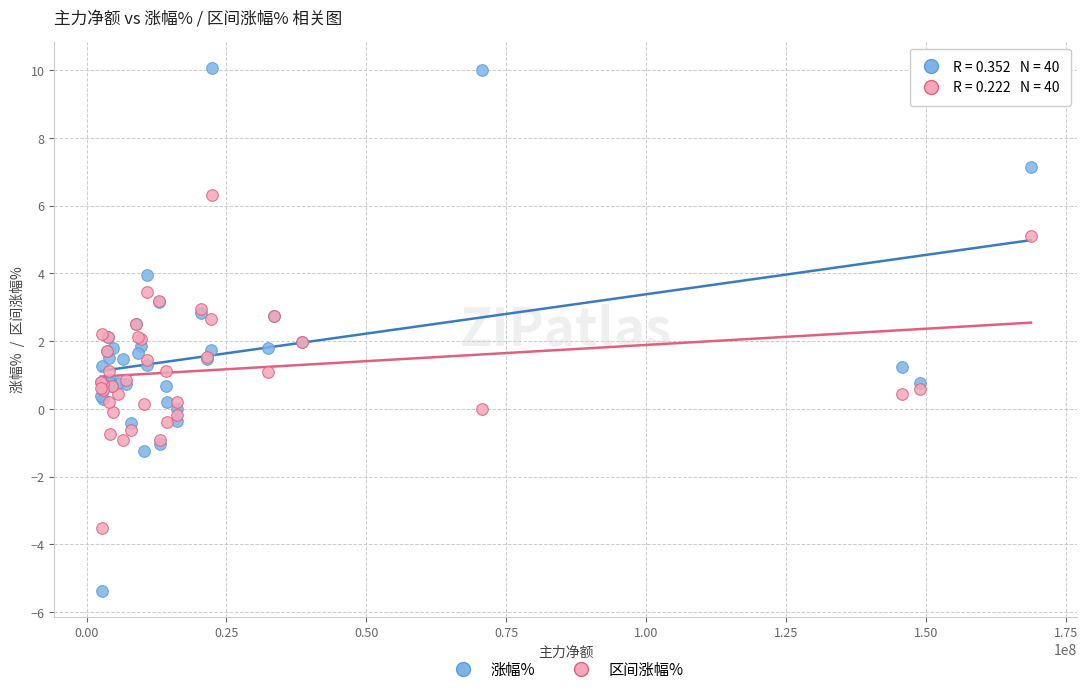

Which series has the widest spread of Y values?

涨幅%